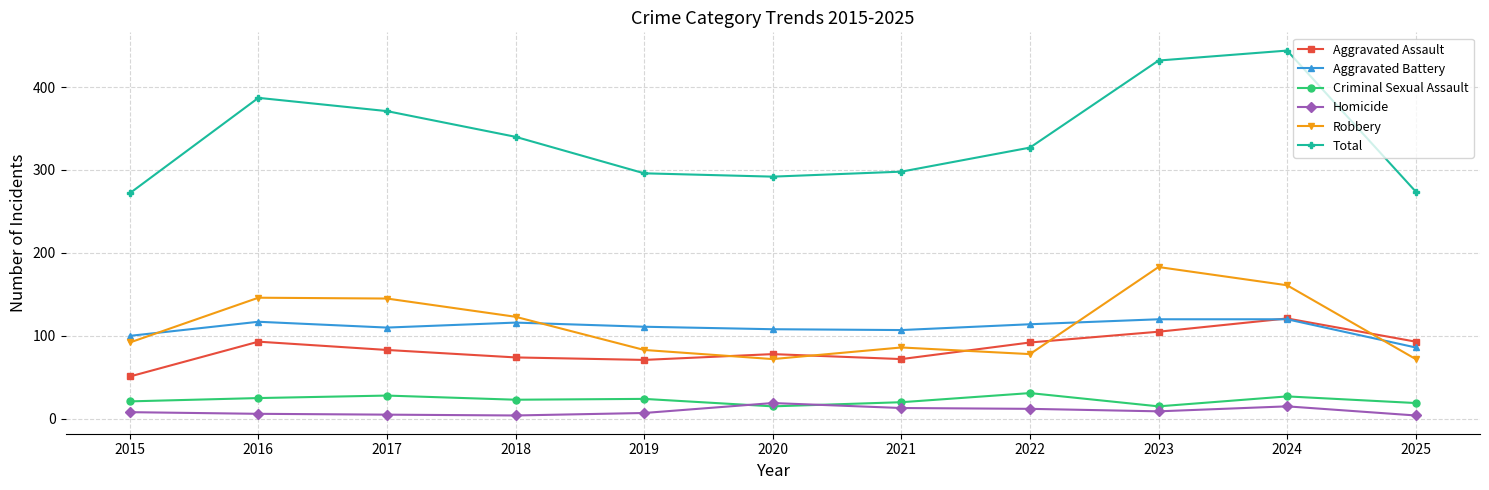

What is the maximum value shown in the chart?

444